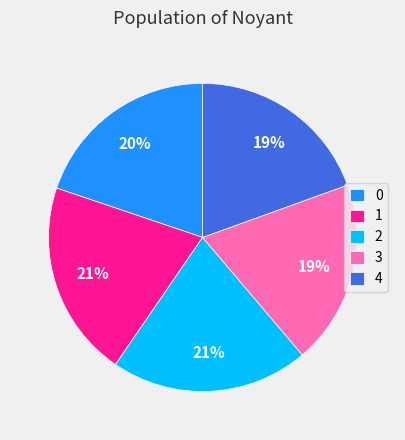

Between 1 and 4, which is larger?

1